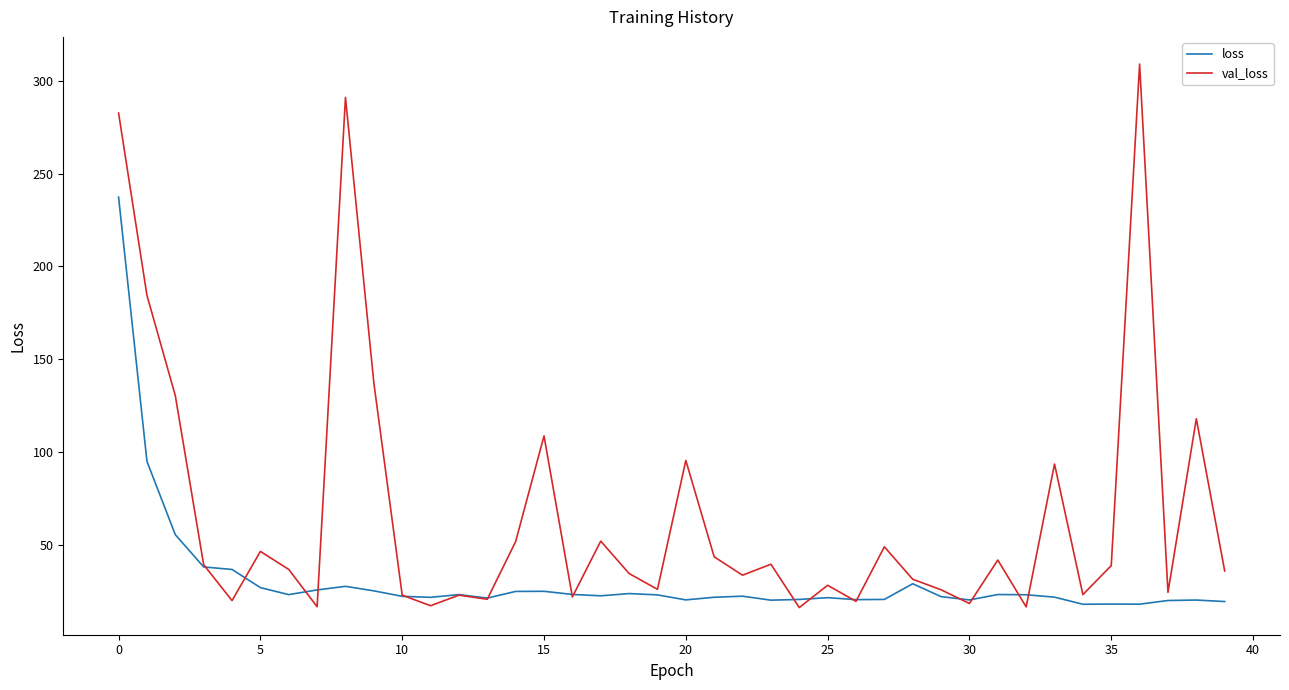

What is the sum of all loss values?

1236.7